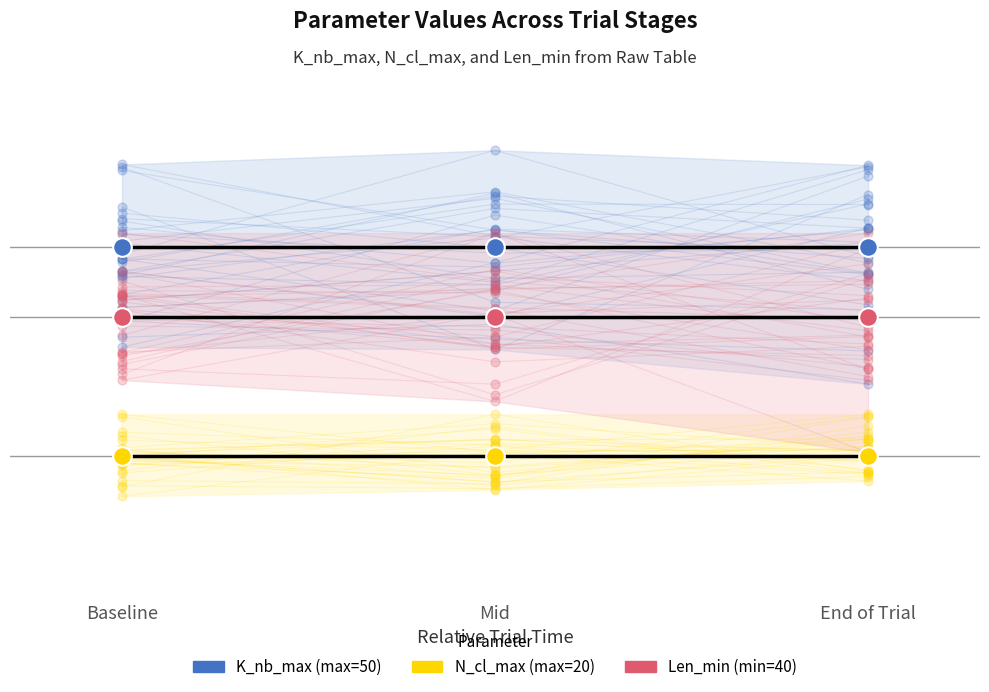

What is the total value across all series at Baseline?

110